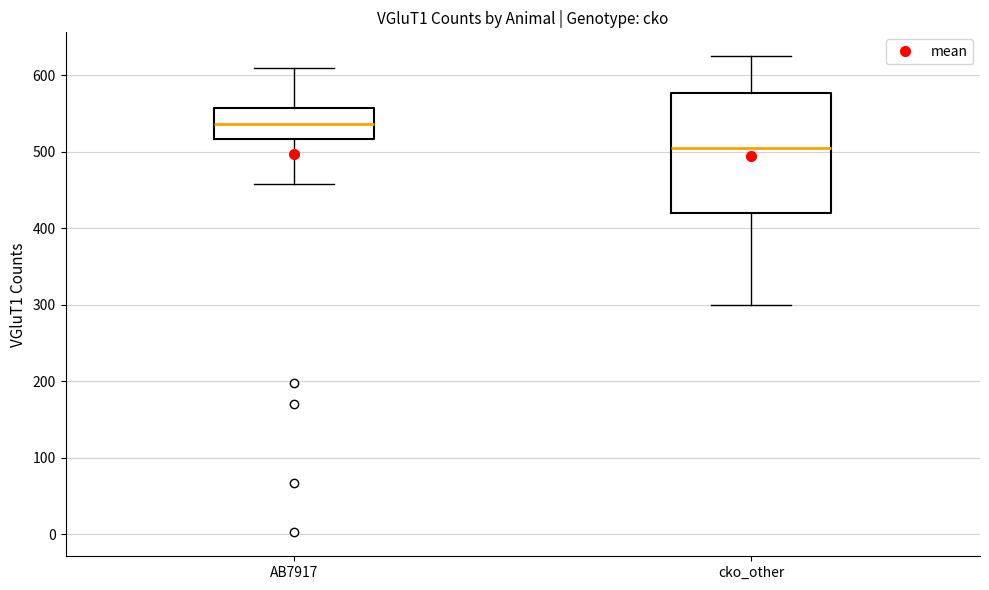

Reading left to right, read every box against the y-axis: the position of its median line, the range the box covers, and the ends of its whiskers. The values are not printed on the chart, so give them approximately, as read against the axis.

AB7917: median 540, box 520 to 560, whiskers 460 to 610
cko_other: median 510, box 420 to 580, whiskers 300 to 630